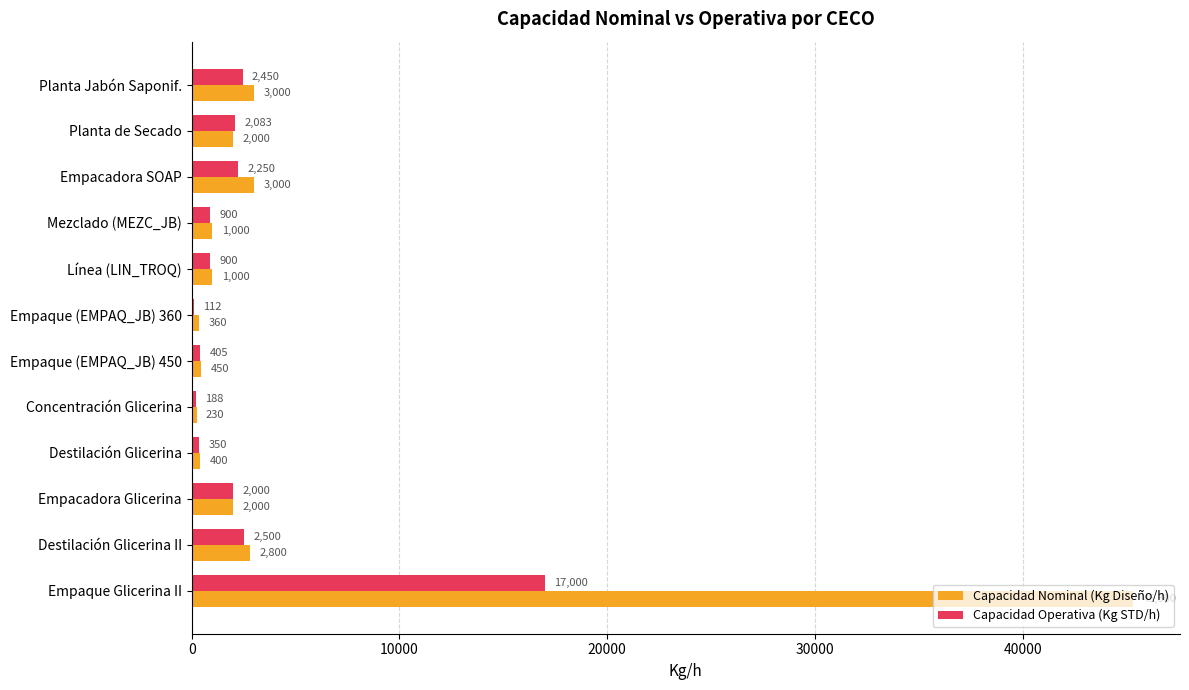

At which label is Capacidad Operativa (Kg STD/h) closest to 8556?

Destilación Glicerina II